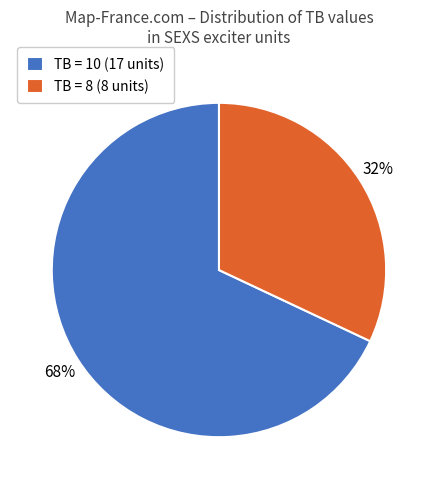

Which has a higher value, TB = 8 (8 units) or TB = 10 (17 units)?

TB = 10 (17 units)